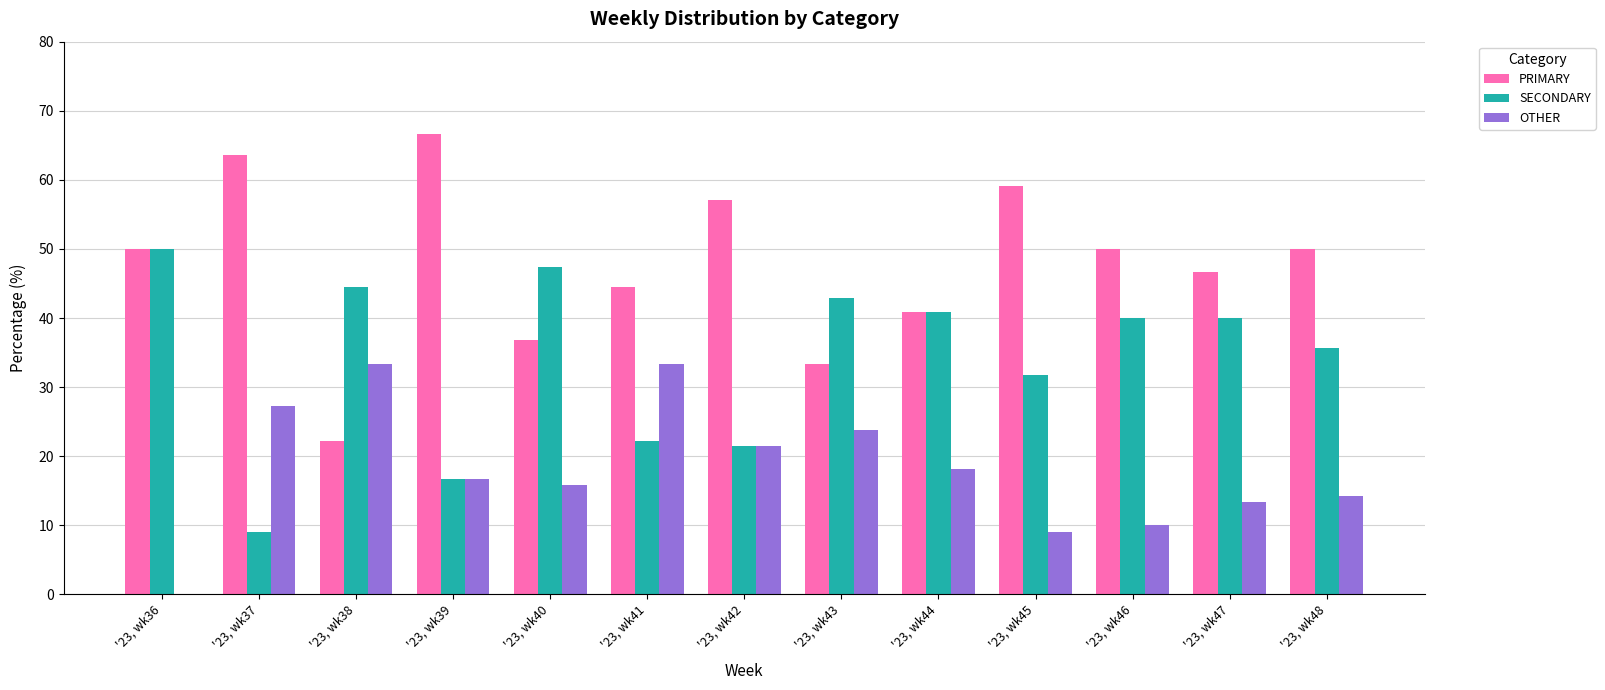

Reading left to right, list all the values displayed in this chart.

PRIMARY: '23, wk36=50.0	'23, wk37=63.6	'23, wk38=22.2	'23, wk39=66.7	'23, wk40=36.8	'23, wk41=44.4	'23, wk42=57.1	'23, wk43=33.3	'23, wk44=40.9	'23, wk45=59.1	'23, wk46=50.0	'23, wk47=46.7	'23, wk48=50.0
SECONDARY: '23, wk36=50.0	'23, wk37=9.1	'23, wk38=44.4	'23, wk39=16.7	'23, wk40=47.4	'23, wk41=22.2	'23, wk42=21.4	'23, wk43=42.9	'23, wk44=40.9	'23, wk45=31.8	'23, wk46=40.0	'23, wk47=40.0	'23, wk48=35.7
OTHER: '23, wk36=0.0	'23, wk37=27.3	'23, wk38=33.3	'23, wk39=16.7	'23, wk40=15.8	'23, wk41=33.3	'23, wk42=21.4	'23, wk43=23.8	'23, wk44=18.2	'23, wk45=9.1	'23, wk46=10.0	'23, wk47=13.3	'23, wk48=14.3